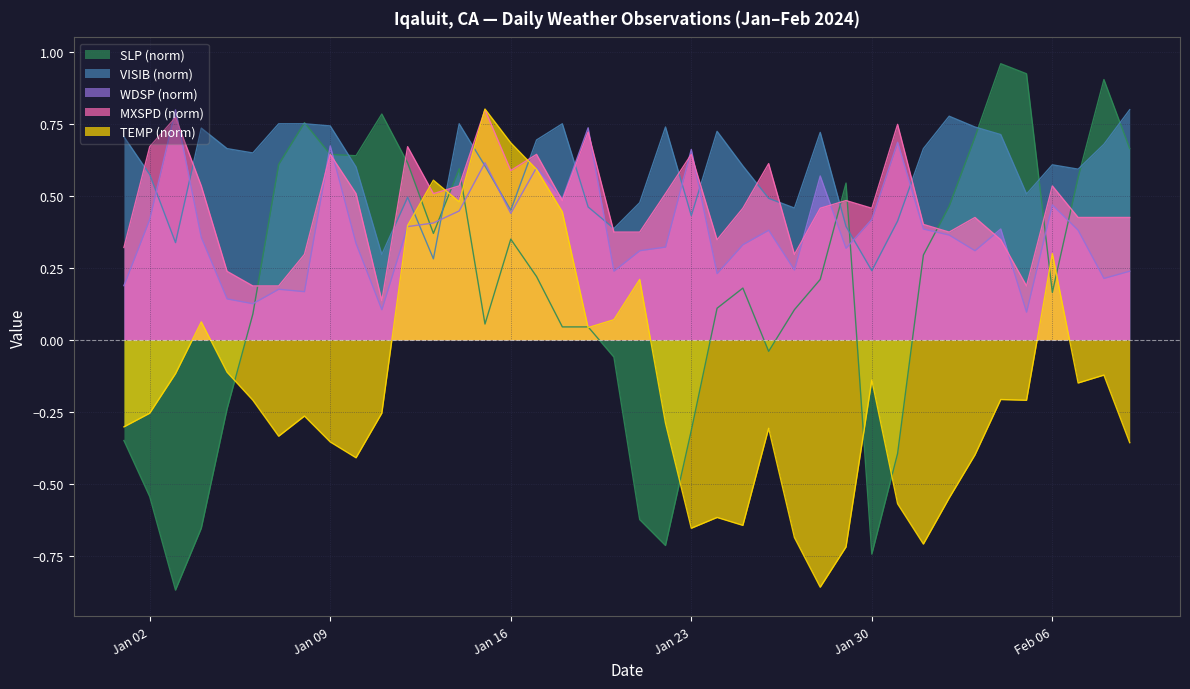

How many interior local peaks does the SLP series have?

8